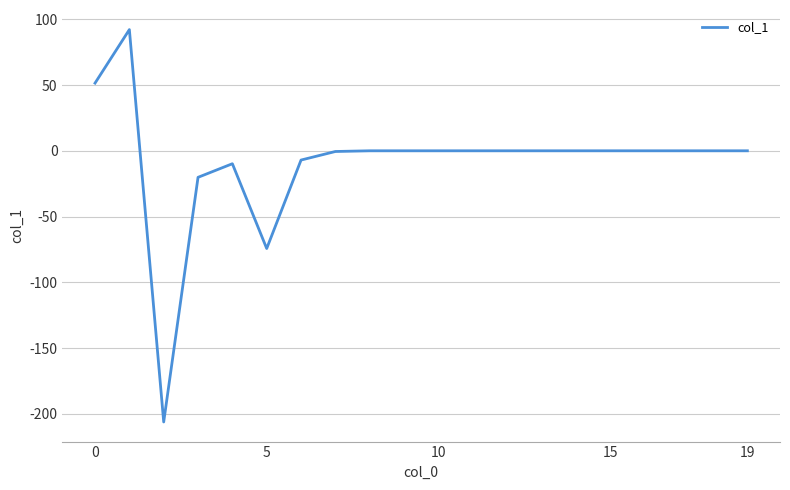

Count the number of categories in the chart.

20